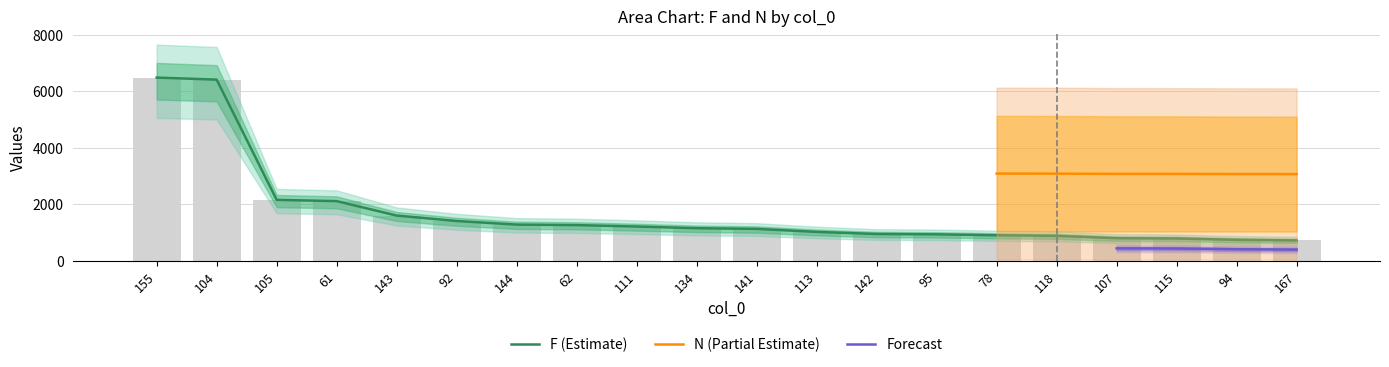

How many bars are there in total?

20